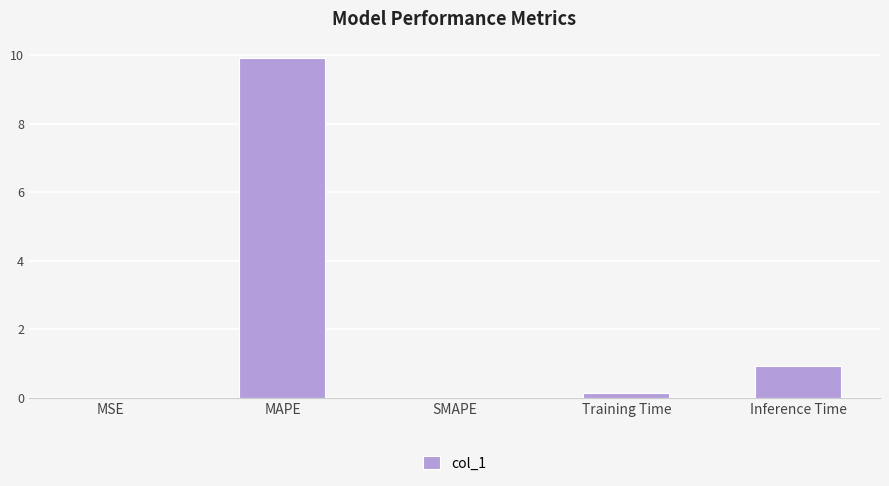

What is the sum of all values?

10.9